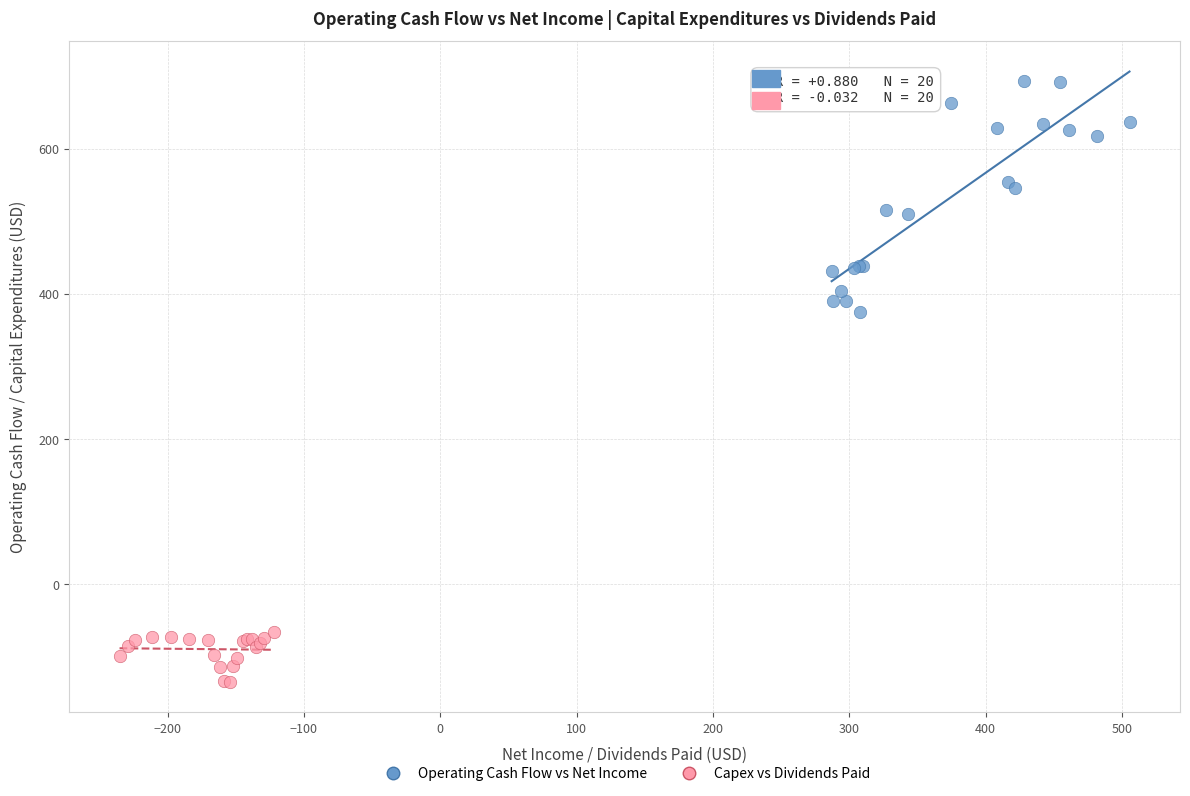

Which series contains the lowest Y value?

Capex vs Dividends Paid